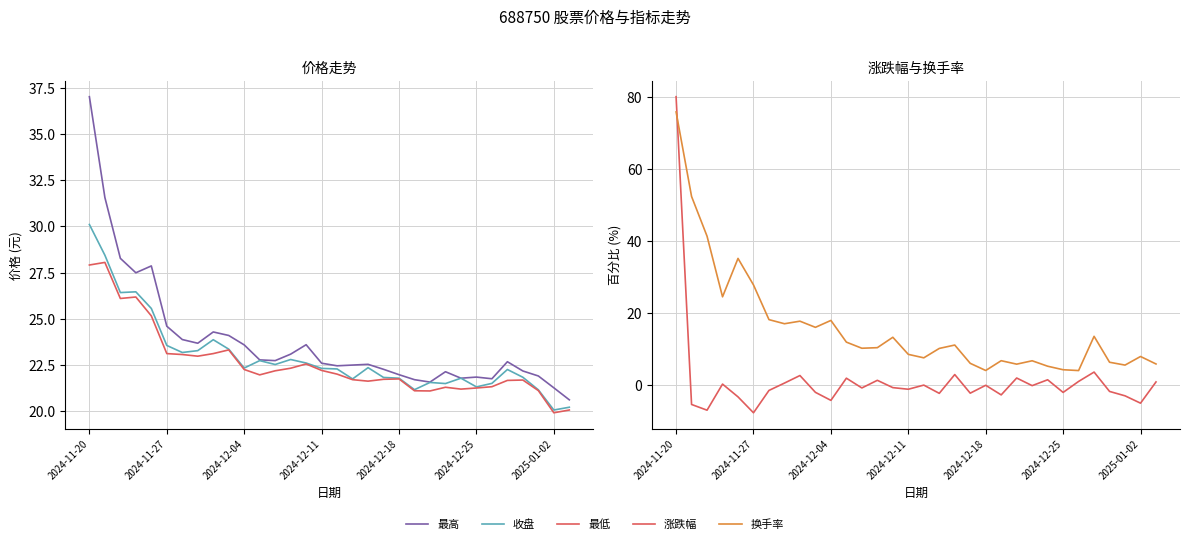

Reading right to left, list all the values displayed in this chart.

最高: 20.6	21.3	21.9	22.2	22.7	21.8	21.9	21.8	22.1	21.6	21.7	22.0	22.3	22.5	22.5	22.5	22.6	23.6	23.1	22.7	22.8	23.6	24.1	24.3	23.7	23.9	24.6	27.9	27.5	28.3	31.6	37.0
收盘: 20.2	20.1	21.2	21.8	22.3	21.5	21.3	21.8	21.5	21.6	21.2	21.8	21.8	22.4	21.8	22.3	22.3	22.6	22.8	22.5	22.7	22.3	23.4	23.9	23.3	23.2	23.6	25.6	26.5	26.4	28.4	30.1
最低: 20.1	19.9	21.1	21.7	21.7	21.3	21.3	21.2	21.3	21.1	21.1	21.8	21.7	21.6	21.7	22.0	22.2	22.6	22.3	22.2	22.0	22.3	23.3	23.1	23.0	23.1	23.1	25.2	26.2	26.1	28.1	27.9
涨跌幅: 0.8	-5.2	-3.1	-1.9	3.5	0.9	-2.2	1.4	-0.3	1.8	-2.9	-0.2	-2.4	2.8	-2.4	-0.1	-1.3	-0.8	1.2	-0.9	1.8	-4.4	-2.1	2.5	0.4	-1.6	-7.8	-3.4	0.1	-7.1	-5.5	80.0
换手率: 5.7	7.8	5.4	6.2	13.4	3.9	4.1	5.1	6.6	5.7	6.7	3.9	5.9	11.0	10.1	7.5	8.4	13.2	10.3	10.1	11.8	17.8	15.9	17.6	16.9	18.1	27.7	35.1	24.4	41.2	52.3	75.8